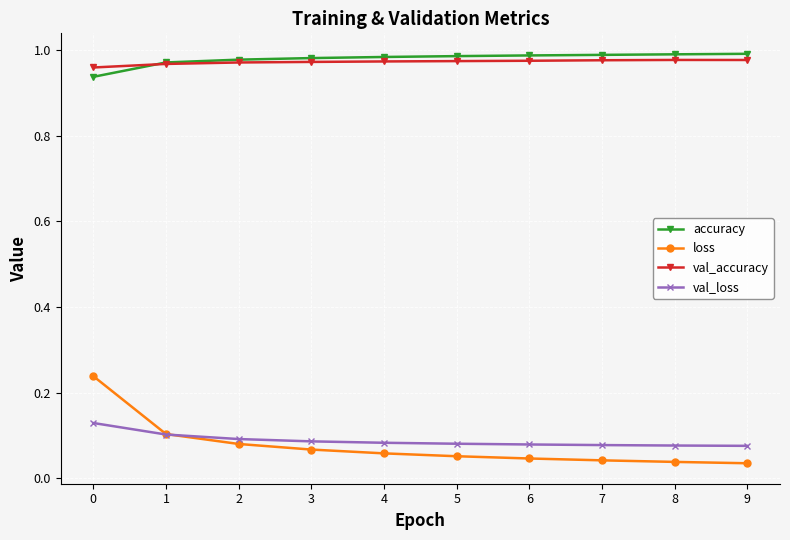

Is the value of loss at 8 greater than the value of val_accuracy at 7?

No